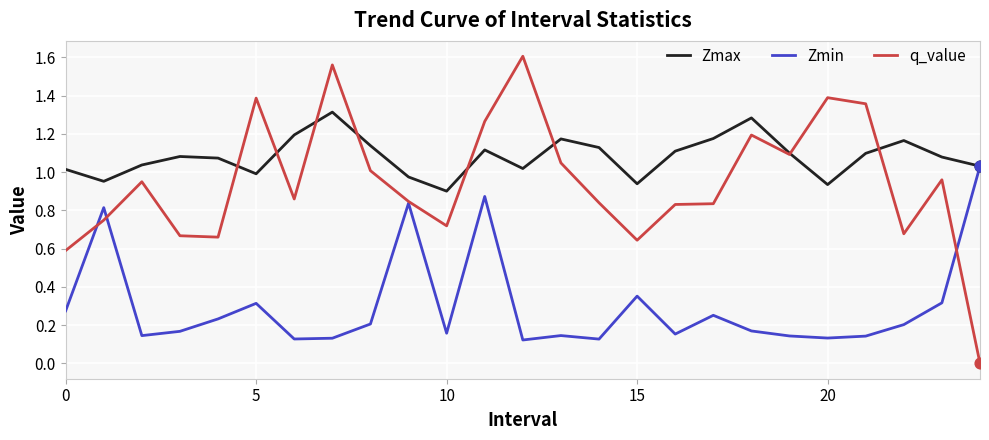

What are all the series names shown in the legend?

Zmax, Zmin, q_value